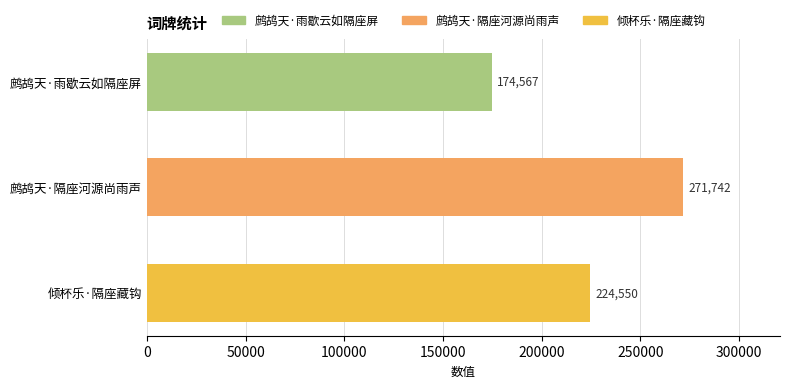

True or false: the data shows 94156 at 鹧鸪天·雨歇云如隔座屏.

False